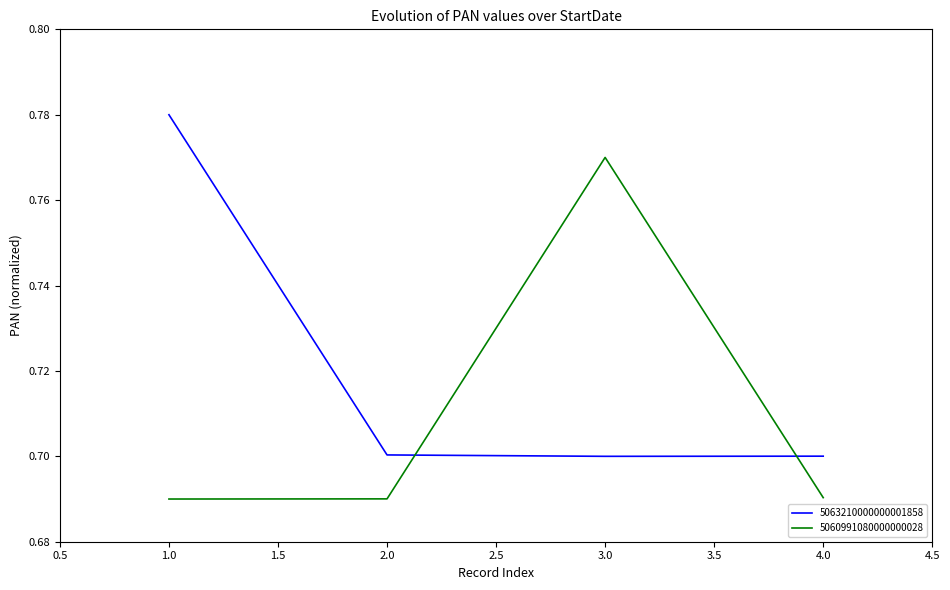

True or false: 5063210000000001858 has more than 2 interior local peaks.

False